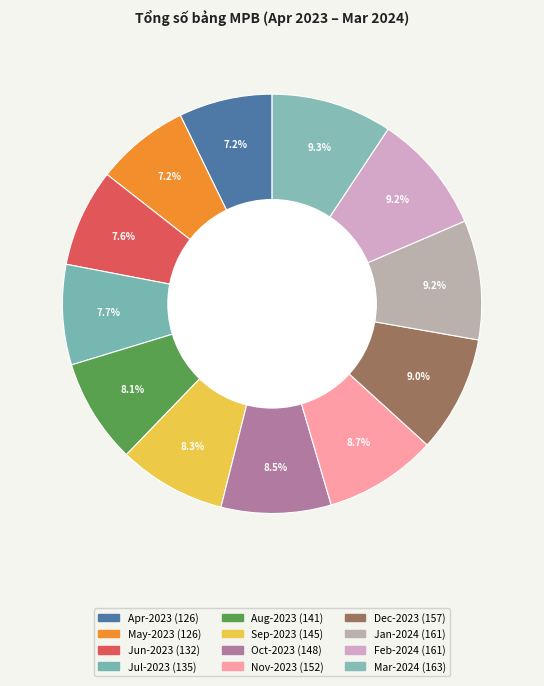

How many segments does this pie chart have?

12